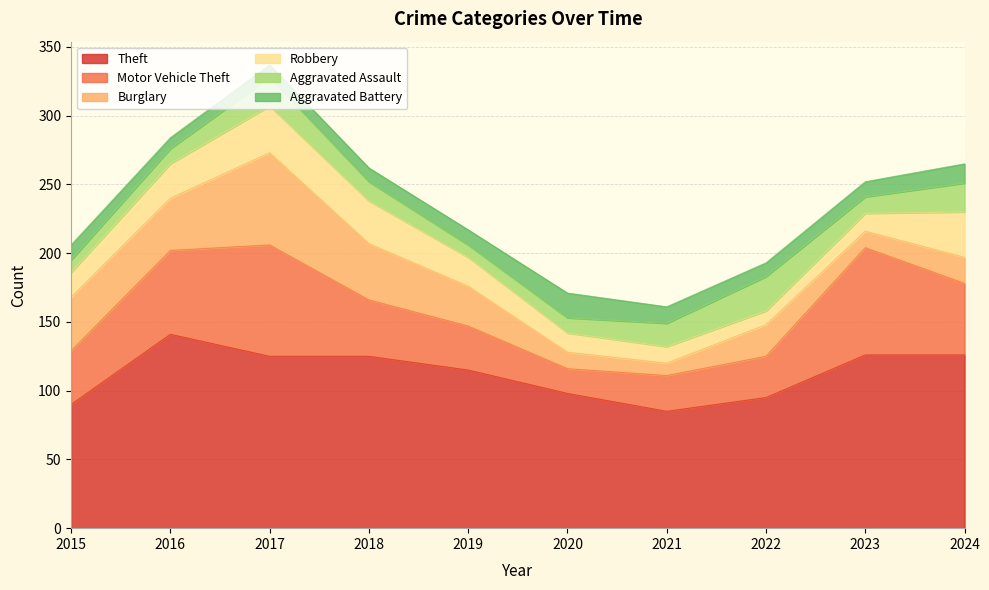

True or false: Theft and Motor Vehicle Theft cross at least once.

False